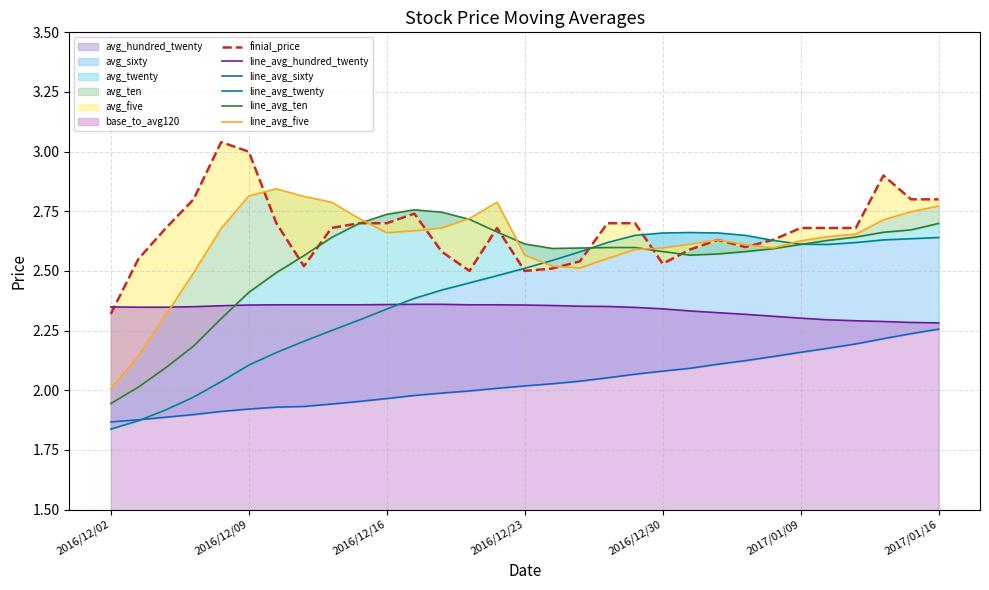

True or false: finial_price and line_avg_sixty cross at least once.

False